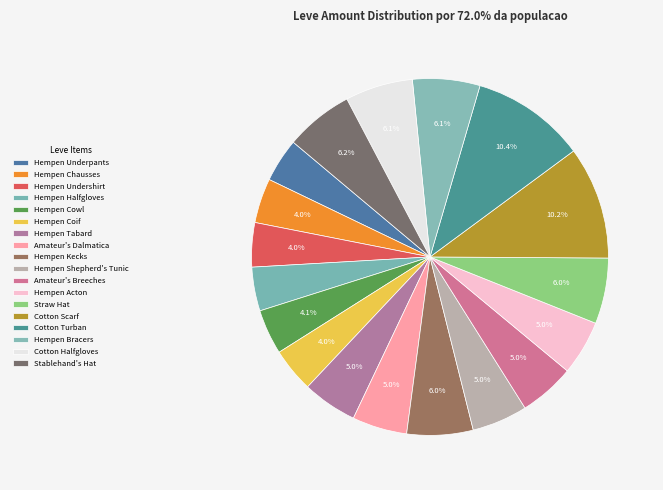

To the nearest percent, what is the difference between the largest and smallest slice percentages?

6%